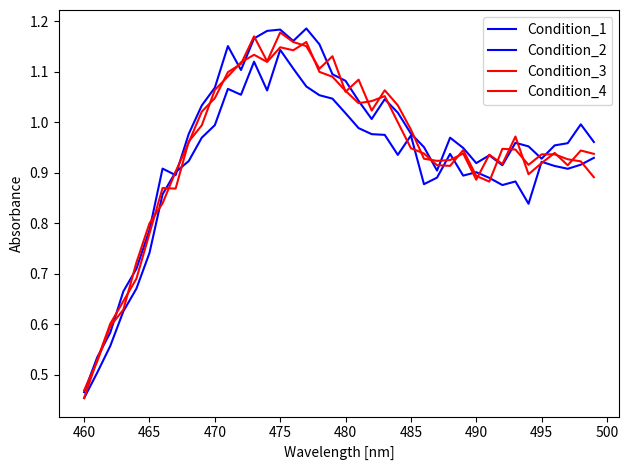

In Condition_1, how many points are lower than both neighbors (excluding endpoints)?

8